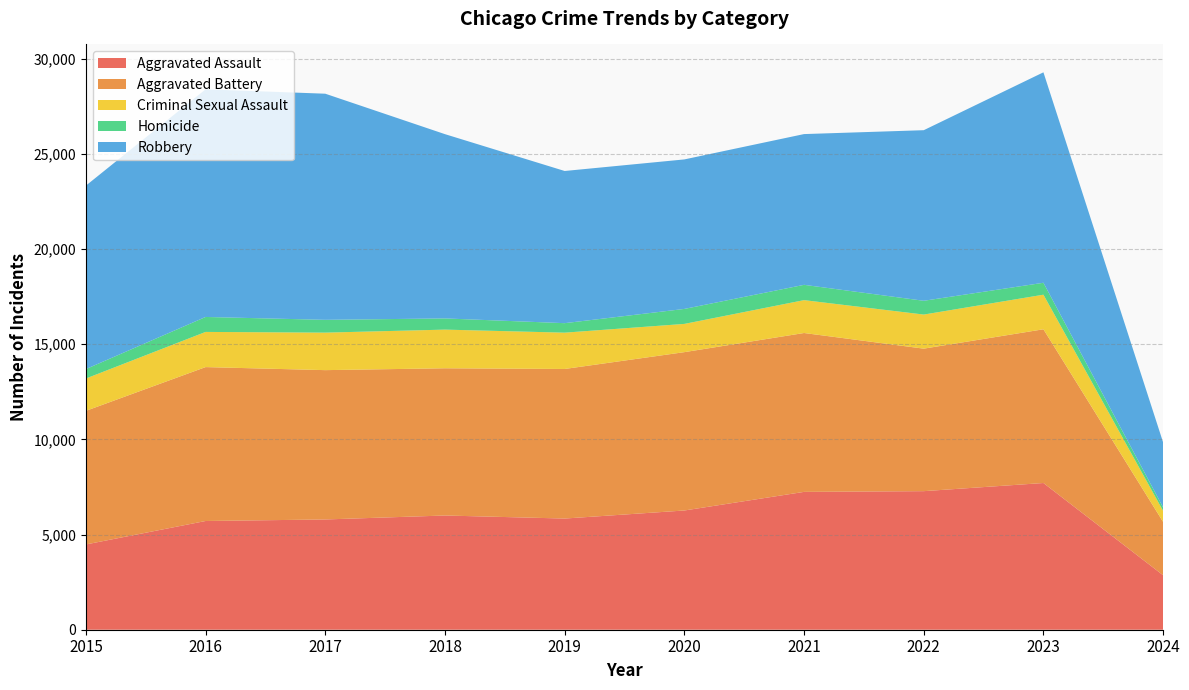

Reading right to left, transcribe all the data shown in this chart.

Aggravated Assault: 2024=2862	2023=7708	2022=7280	2021=7242	2020=6264	2019=5841	2018=6001	2017=5793	2016=5712	2015=4480
Aggravated Battery: 2024=2801	2023=8077	2022=7487	2021=8347	2020=8319	2019=7858	2018=7735	2017=7845	2016=8086	2015=7019
Criminal Sexual Assault: 2024=581	2023=1817	2022=1791	2021=1727	2020=1484	2019=1908	2018=2031	2017=1971	2016=1848	2015=1699
Homicide: 2024=181	2023=626	2022=724	2021=804	2020=787	2019=499	2018=588	2017=672	2016=786	2015=496
Robbery: 2024=3416	2023=11057	2022=8962	2021=7920	2020=7855	2019=7995	2018=9681	2017=11880	2016=11960	2015=9638